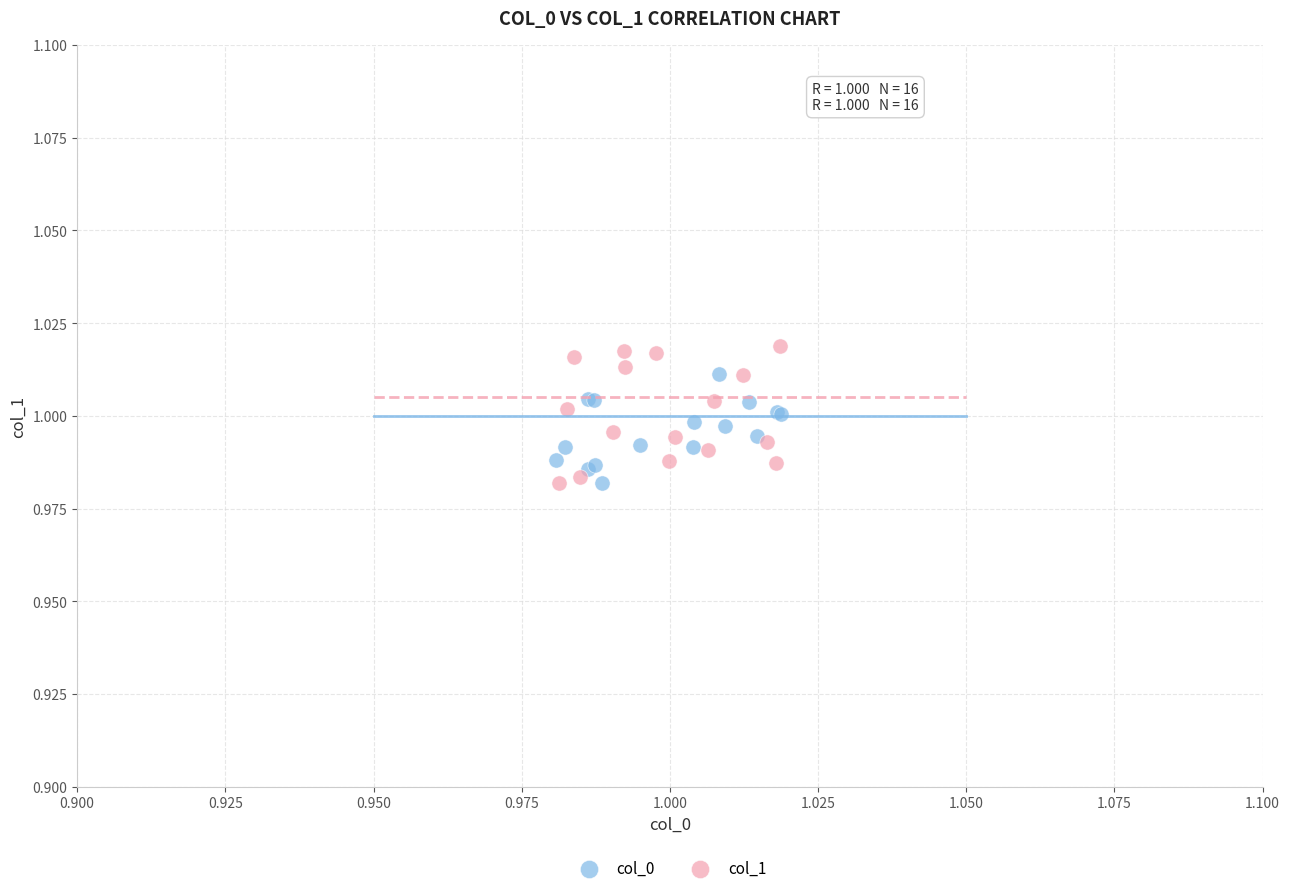

Which series has the widest spread of Y values?

col_1